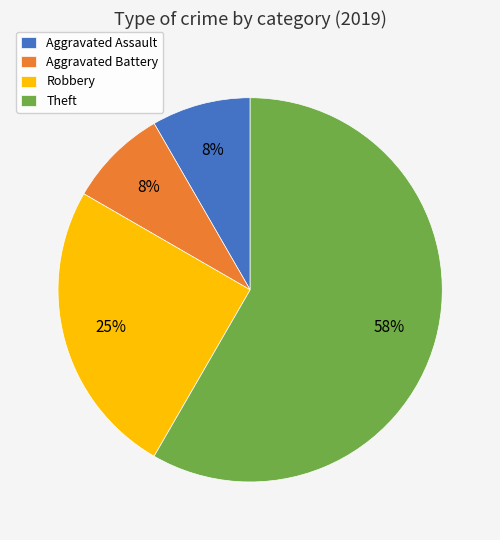

Which slice is the largest?

Theft